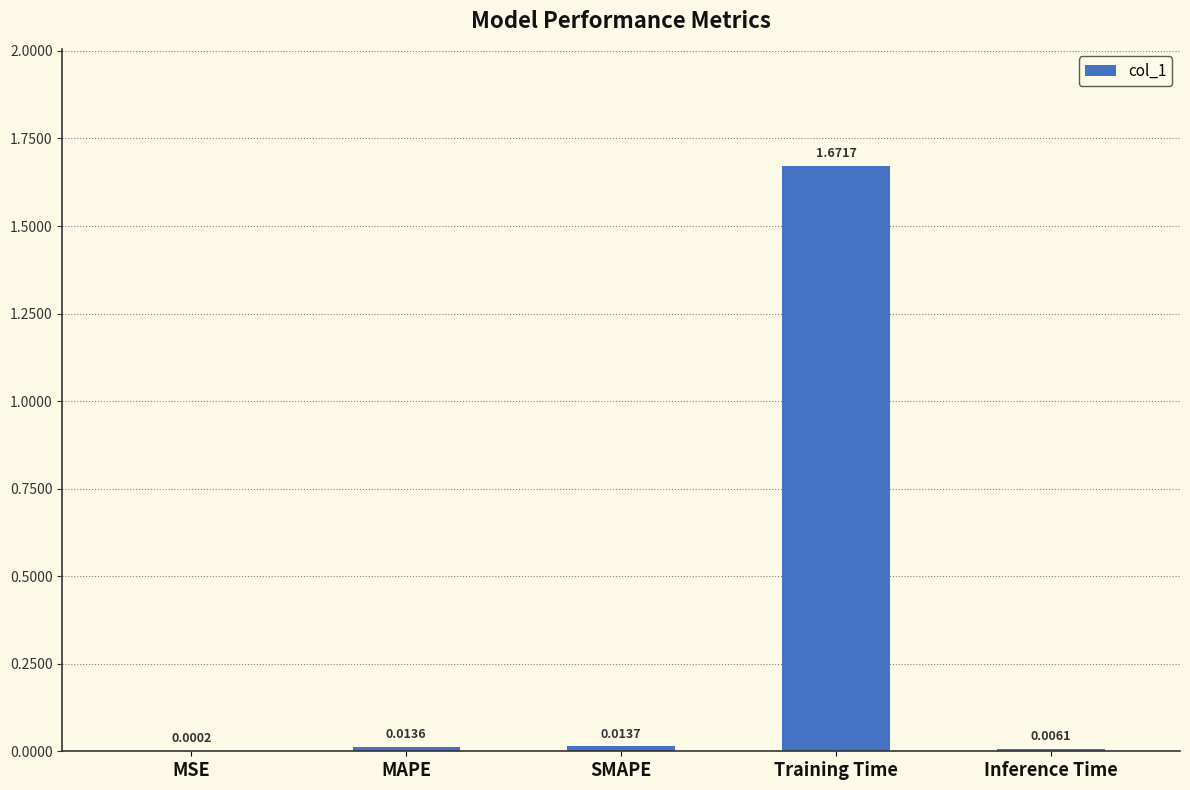

Where is the data nearest to the value 0?

MSE